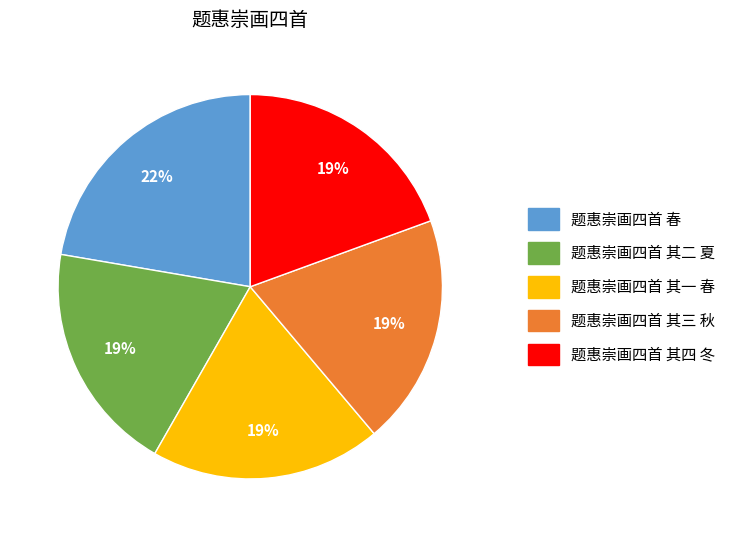

The 题惠崇画四首 其一 春 slice represents 19% of the pie. True or false?

True